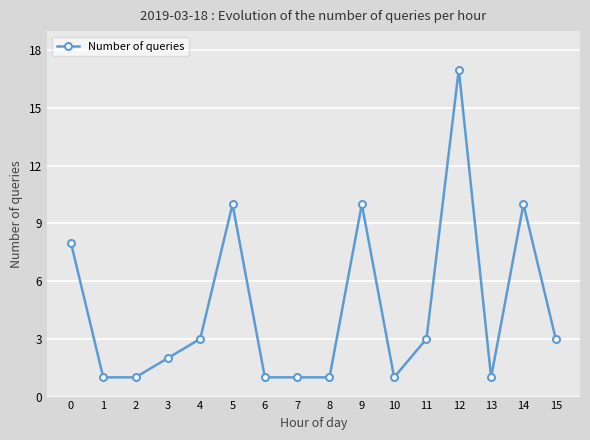

What is the value of the 14th point from the left?

1